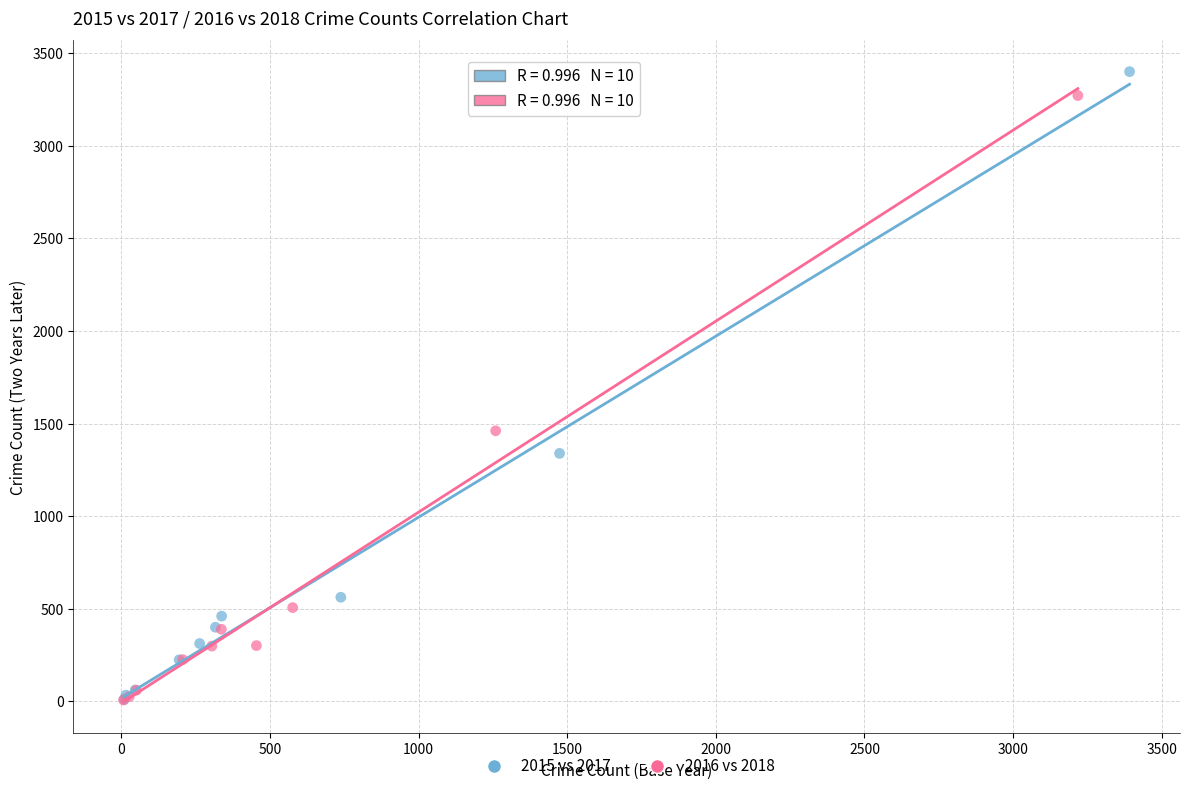

Which series has the largest Y range (max minus min)?

2015 vs 2017